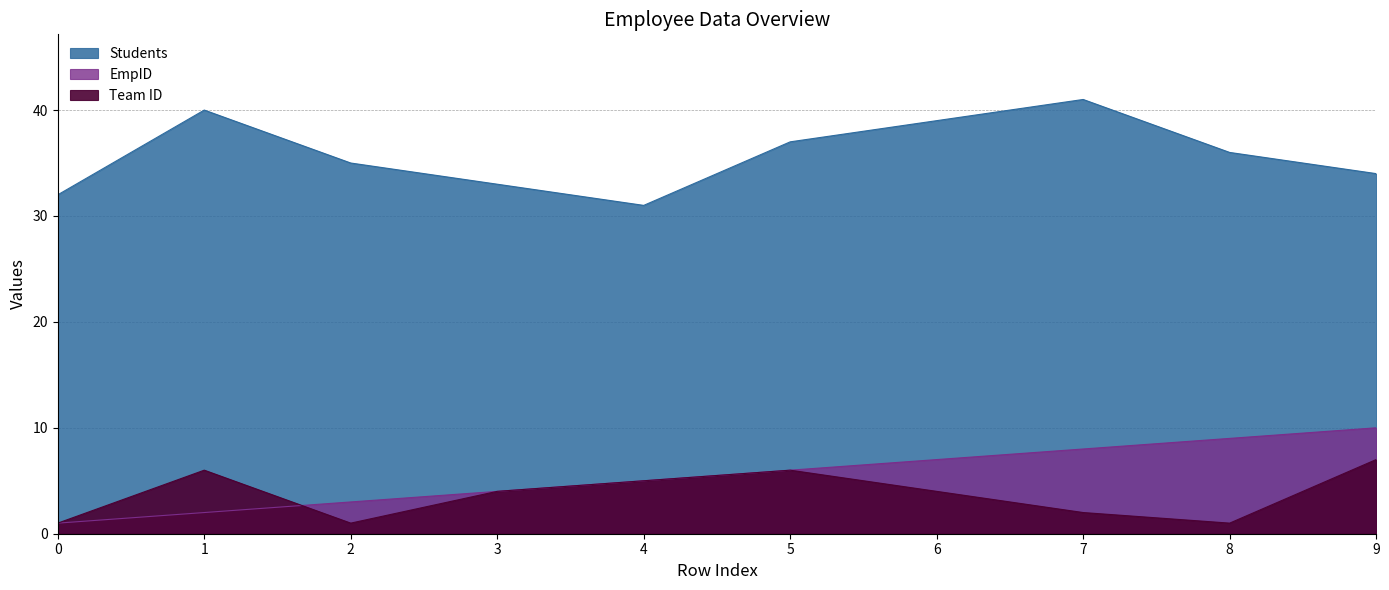

Which category has the highest value across all series?

7